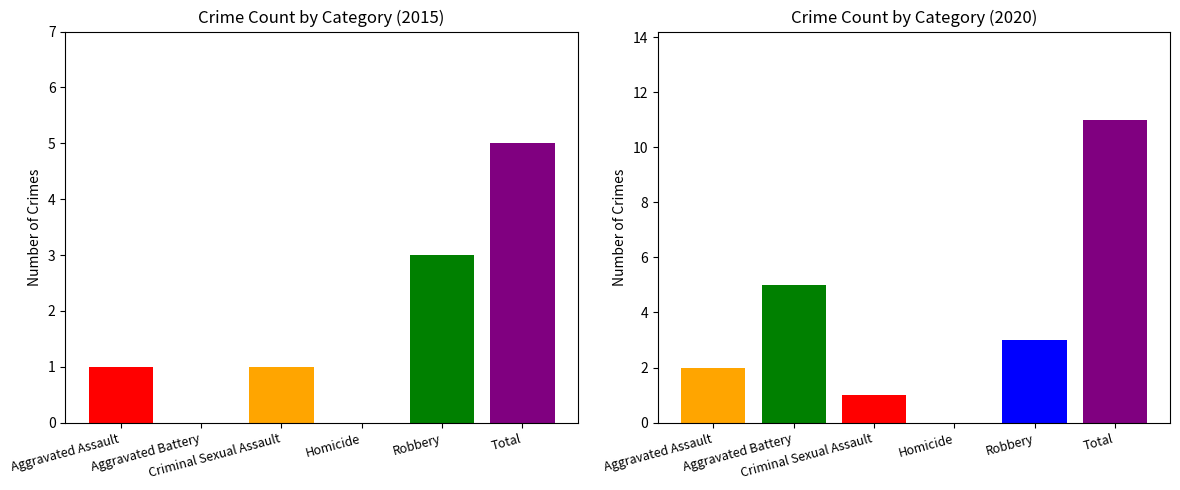

What is the approximate value of 2020 at Criminal Sexual Assault?

1